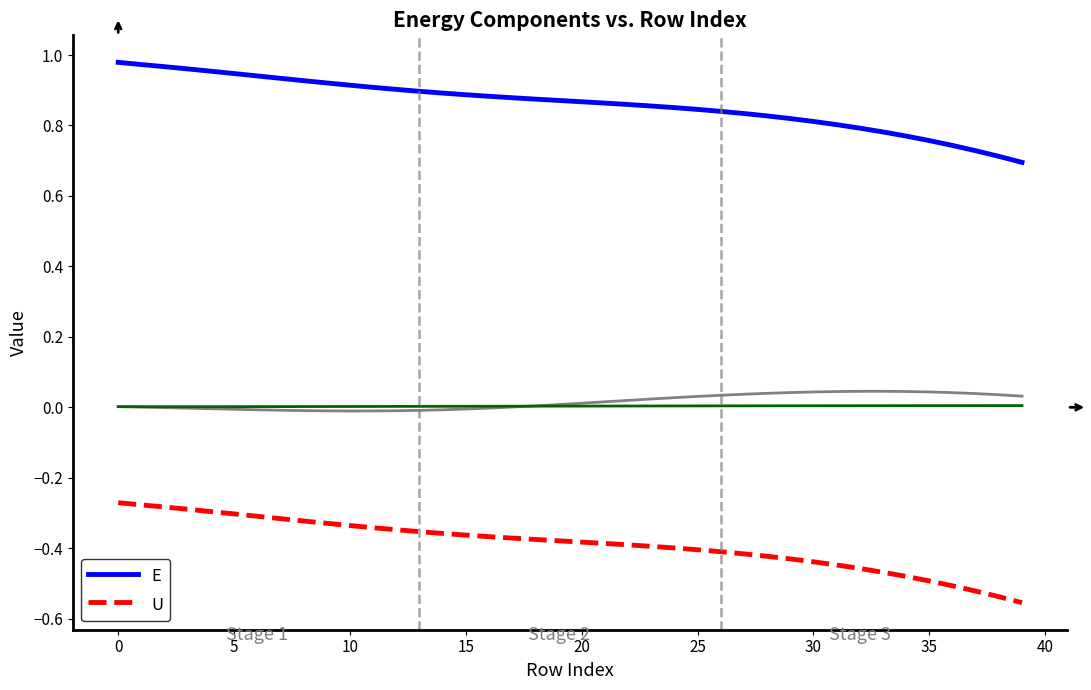

True or false: U and E intersect in this chart.

False